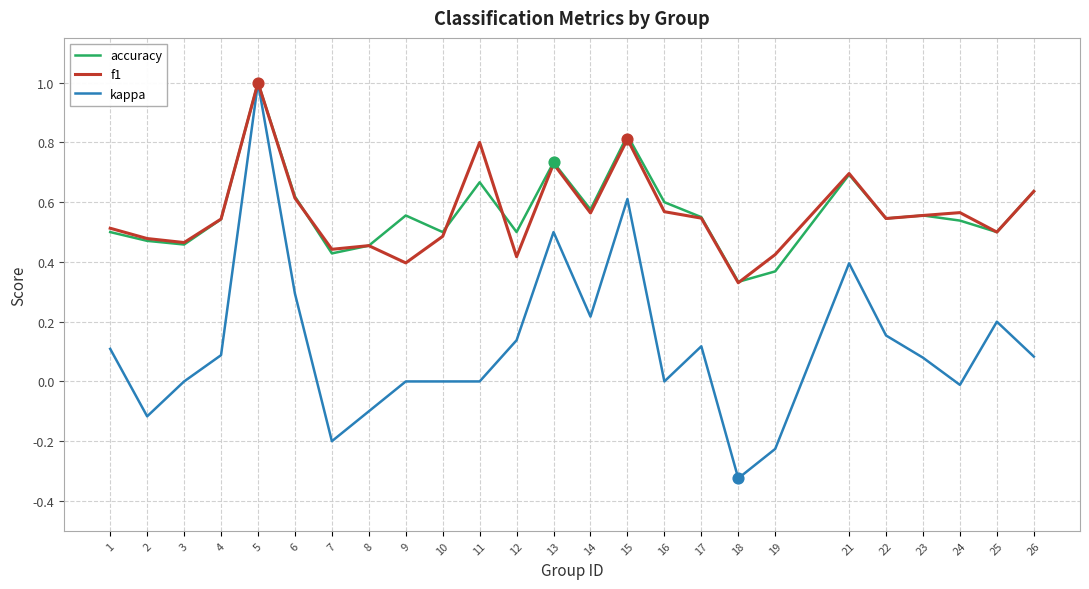

At which category is the sum across all series the highest?

5